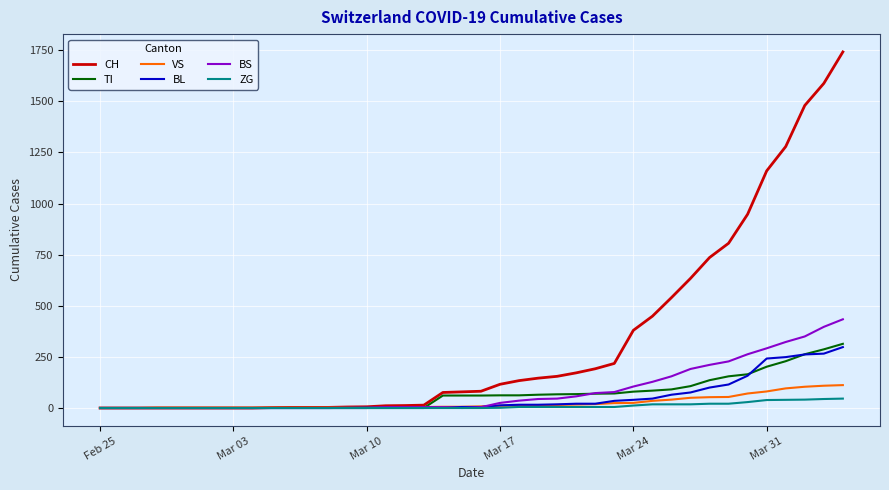

What is the maximum value shown in the chart?

1742